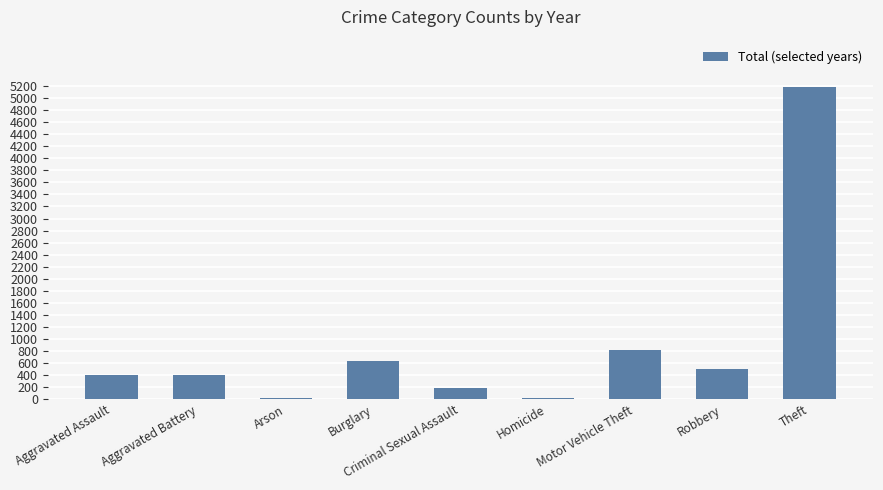

What is the average value?

909